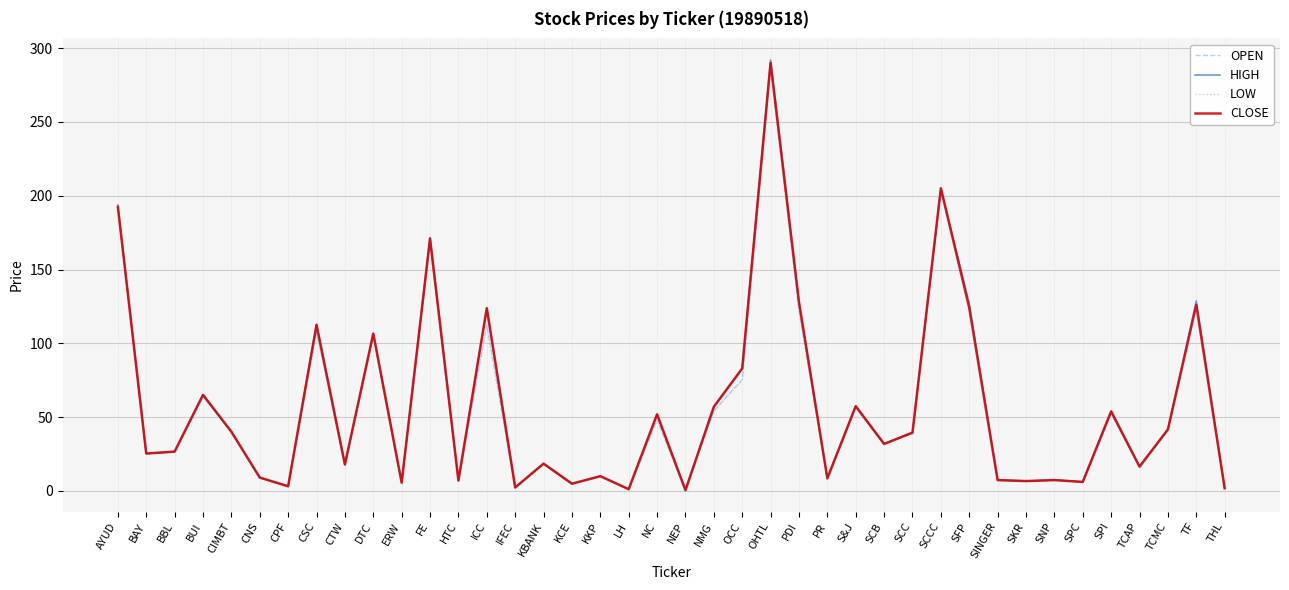

Which series changed the most between DTC and SNP?

CLOSE